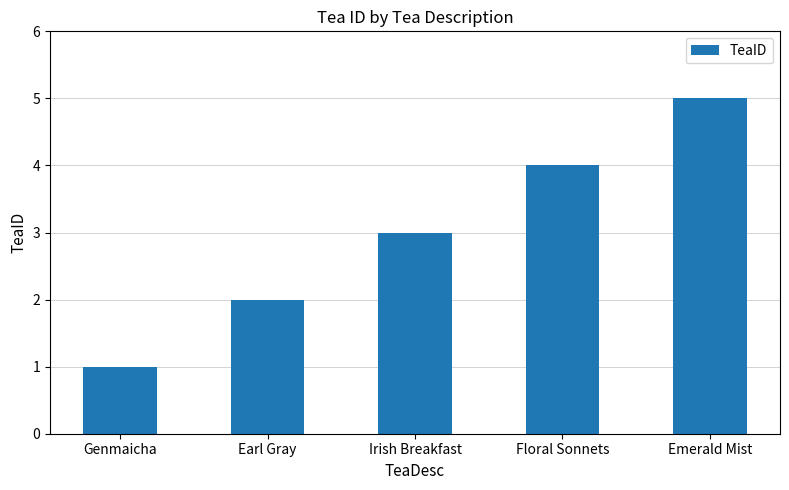

The chart shows a value of 4 at Floral Sonnets. True or false?

True